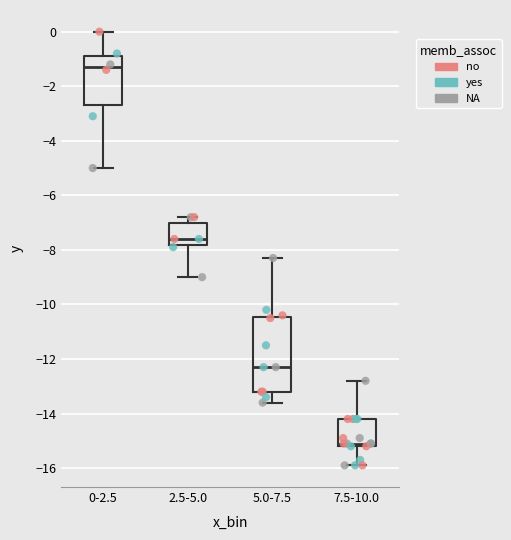

Reading left to right, transcribe this box plot: for each box, give where its median line is, the range the box spans, and where its two whiskers end, as read against the y-axis. The values are not printed on the chart, so give them approximately, as read against the axis.

0-2.5: median -1.2, box -2.6 to -0.8, whiskers -5.0 to 0.0
2.5-5.0: median -7.6, box -7.8 to -7.0, whiskers -9.0 to -6.8
5.0-7.5: median -12.2, box -13.2 to -10.4, whiskers -13.6 to -8.2
7.5-10.0: median -15.0, box -15.2 to -14.2, whiskers -15.8 to -12.8